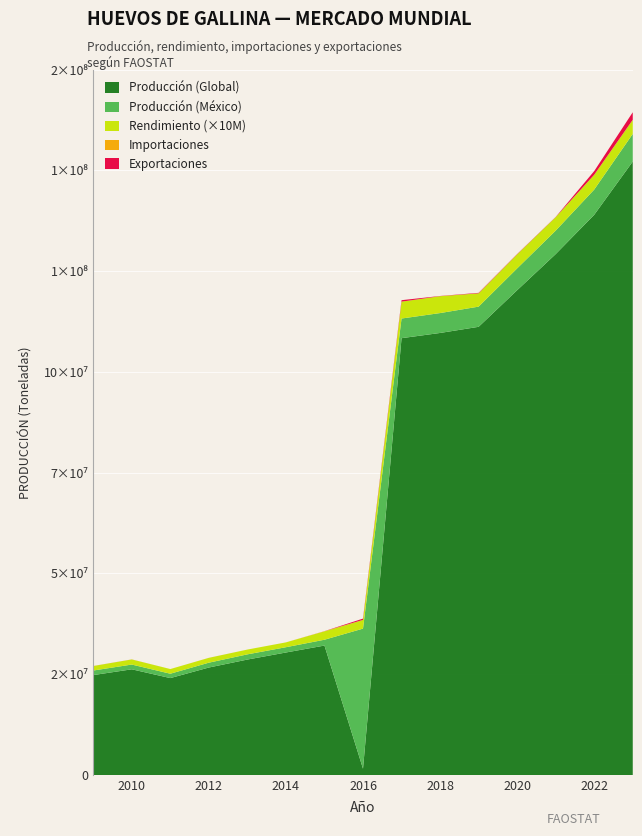

Reading left to right, extract all data points from this chart.

Produccion (Series 1): 23550000.0	24911000.0	22841000.0	25332000.0	27209000.0	28872000.0	30507311.0	1485688.0	102951867.0	104180467.0	105630711.0	114257111.0	122770978.0	132035400.0	144585940.0
Produccion (Series 2): 1071500.0	1121100.0	1027846.0	1139949.0	1223716.0	1244311.0	1372829.0	33015289.0	4632834.0	4688121.0	4753382.0	5141570.0	5524694.0	5941593.0	6506367.0
Rendimiento: 0.1	0.1	0.1	0.1	0.1	0.1	0.2	0.2	0.4	0.4	0.3	0.3	0.3	0.3	0.3
Importaciones: 4.0	8.0	0.0	0.0	0.0	0.0	42.3	5.1	0.0	0.0	0.0	0.0	0.0	0.0	0.0
Exportaciones: 7.0	6.0	1.0	5.0	0.0	1.0	13.2	303.1	340.3	48.1	112.0	73.7	48.1	869.6	1776.6